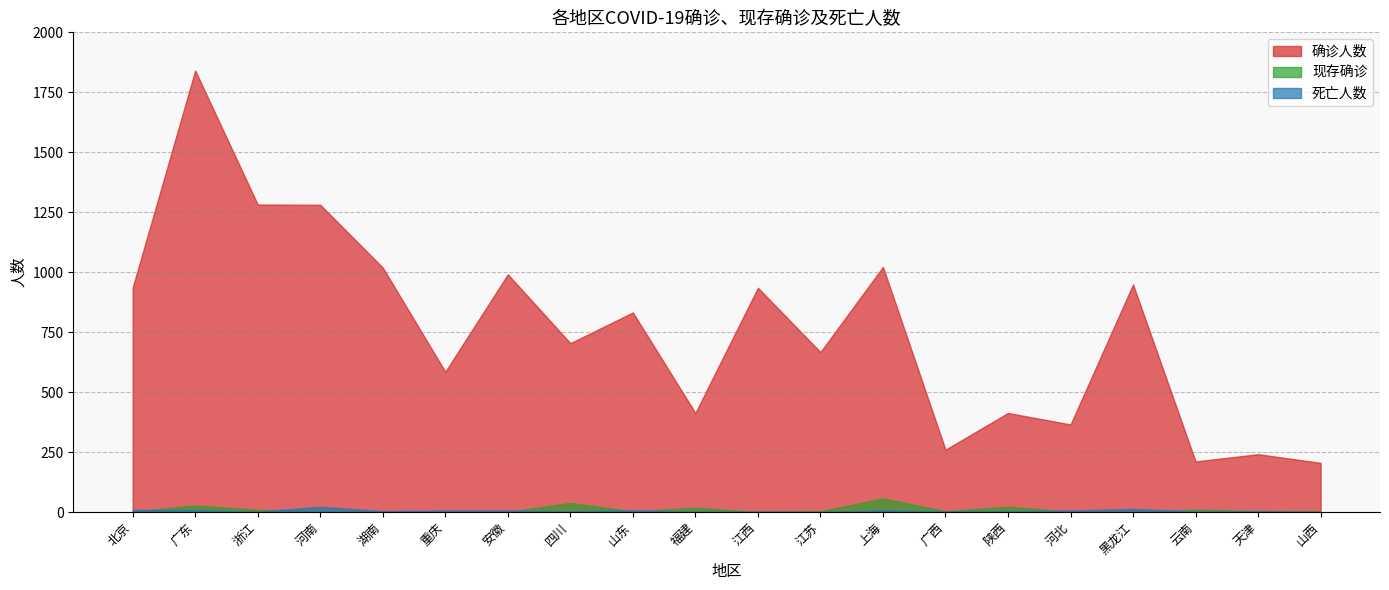

What is the value of the 死亡人数 point at the 14th from the left?

2